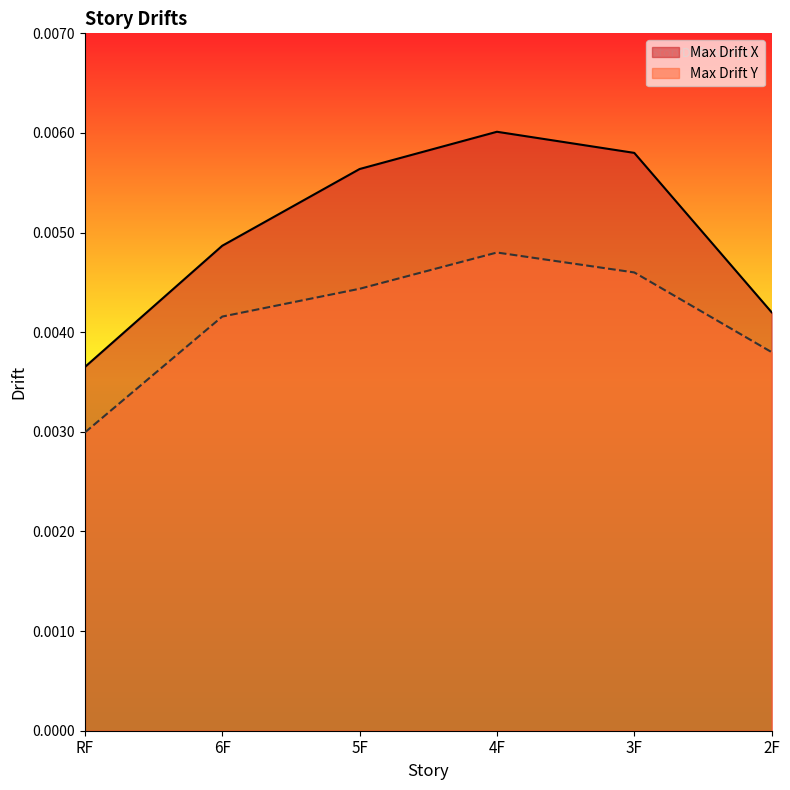

Which has a higher value, 6F or RF?

6F